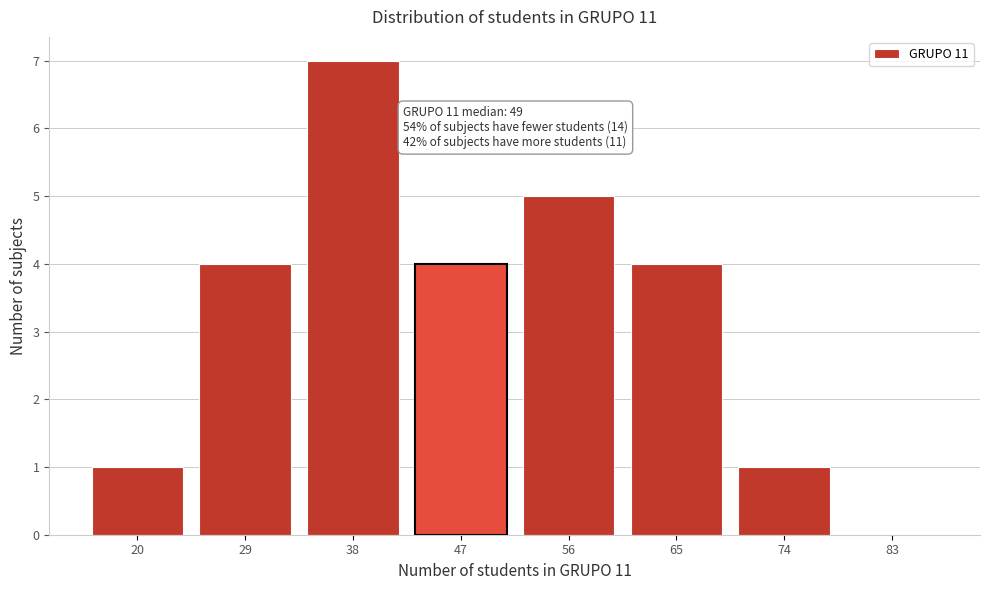

Reading left to right, extract all data points from this chart.

20=1	29=4	38=7	47=4	56=5	65=4	74=1	83=0